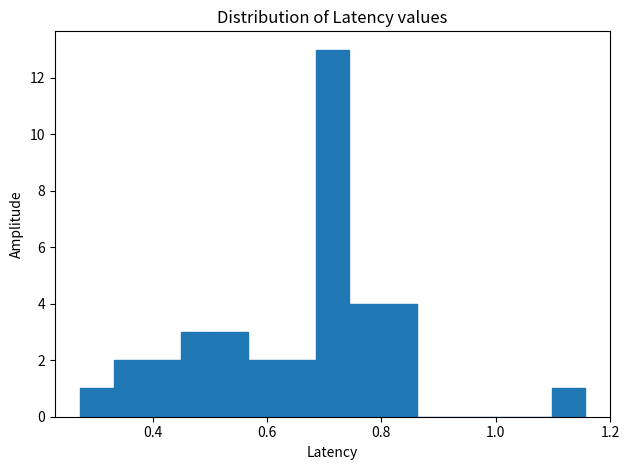

Around what value on the x-axis is the tallest bar? Give the approximate position of its centre, as read against the axis.

0.72